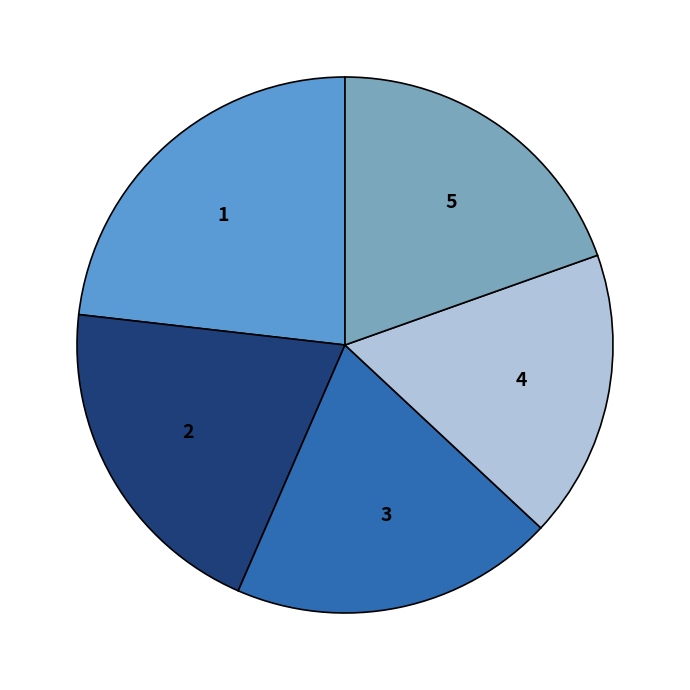

Is it true that 2 is 13% of the pie?

False